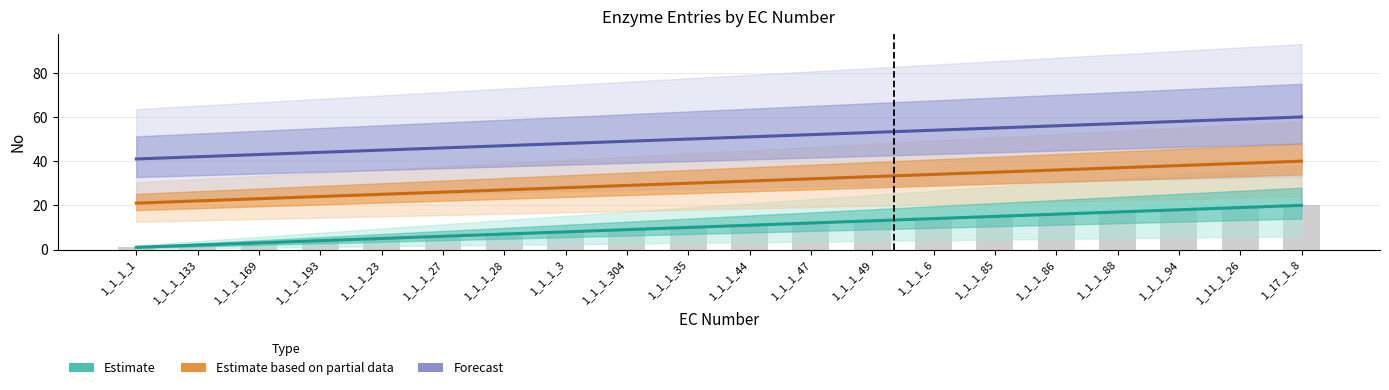

Does the chart contain stacked bars?

No